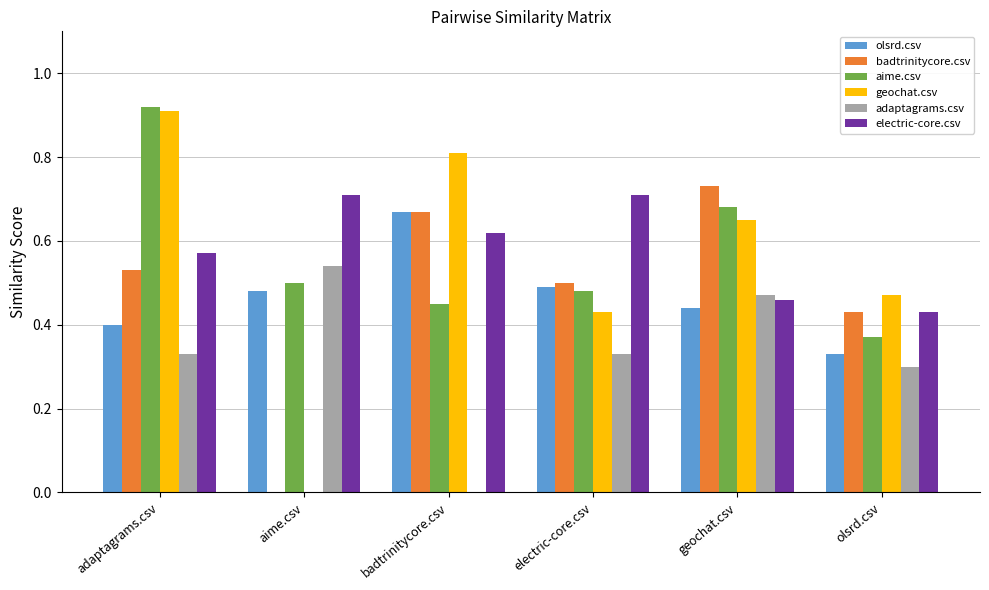

Which series has the widest spread of values?

geochat.csv